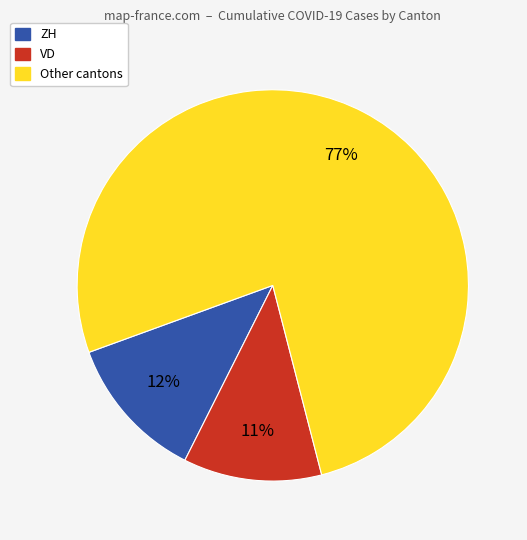

Is there any slice that represents more than half of the pie?

Yes